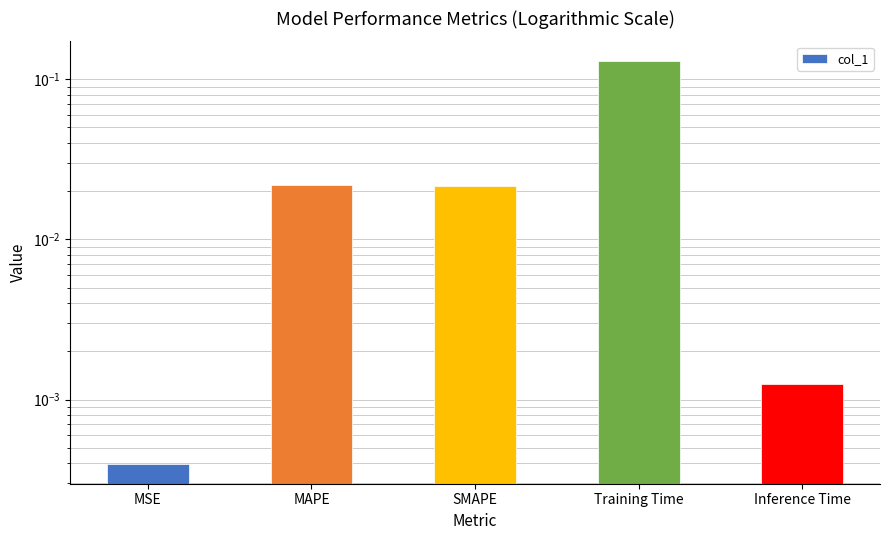

Which label corresponds to the smallest value in the chart?

MSE